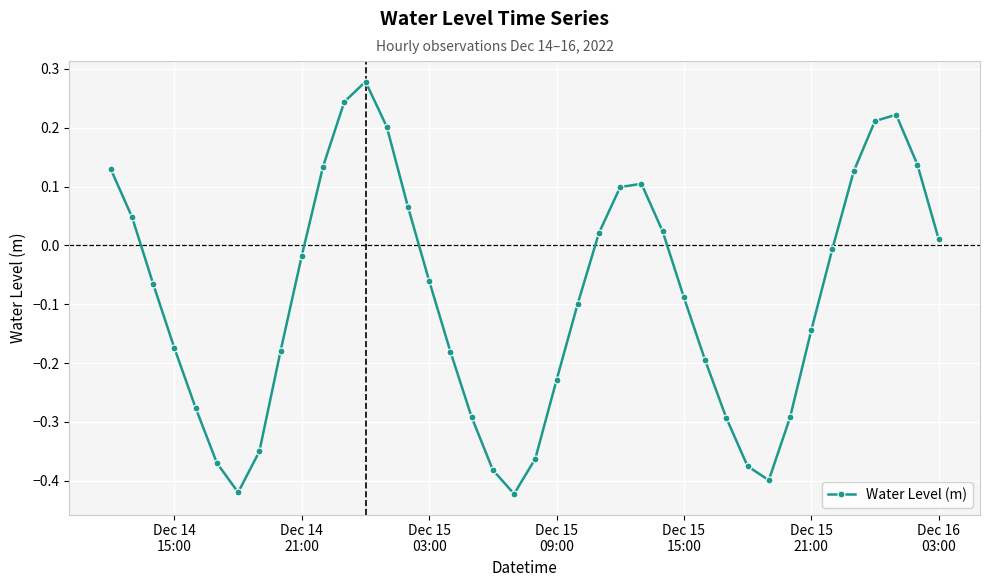

How many interior local valleys (lower than both neighbors) does the data have?

3